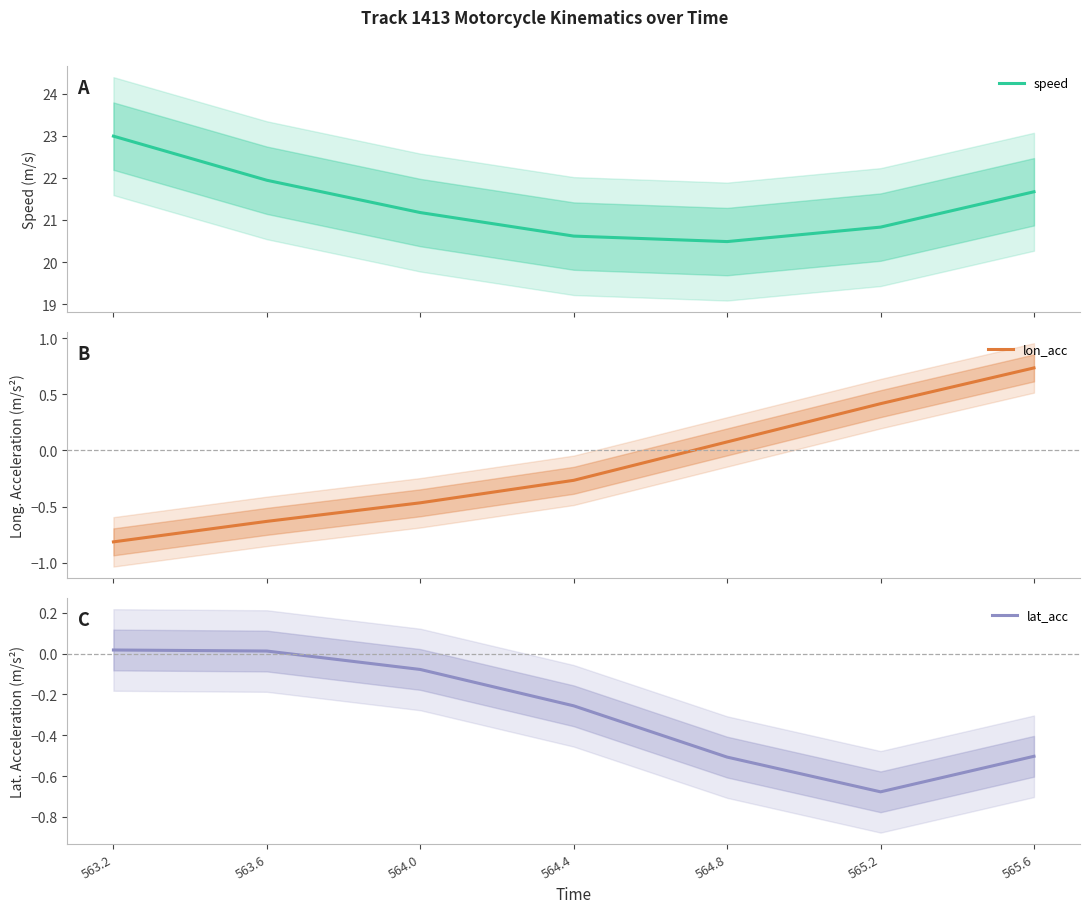

What is the value of the speed point at the 5th from the left?

20.5